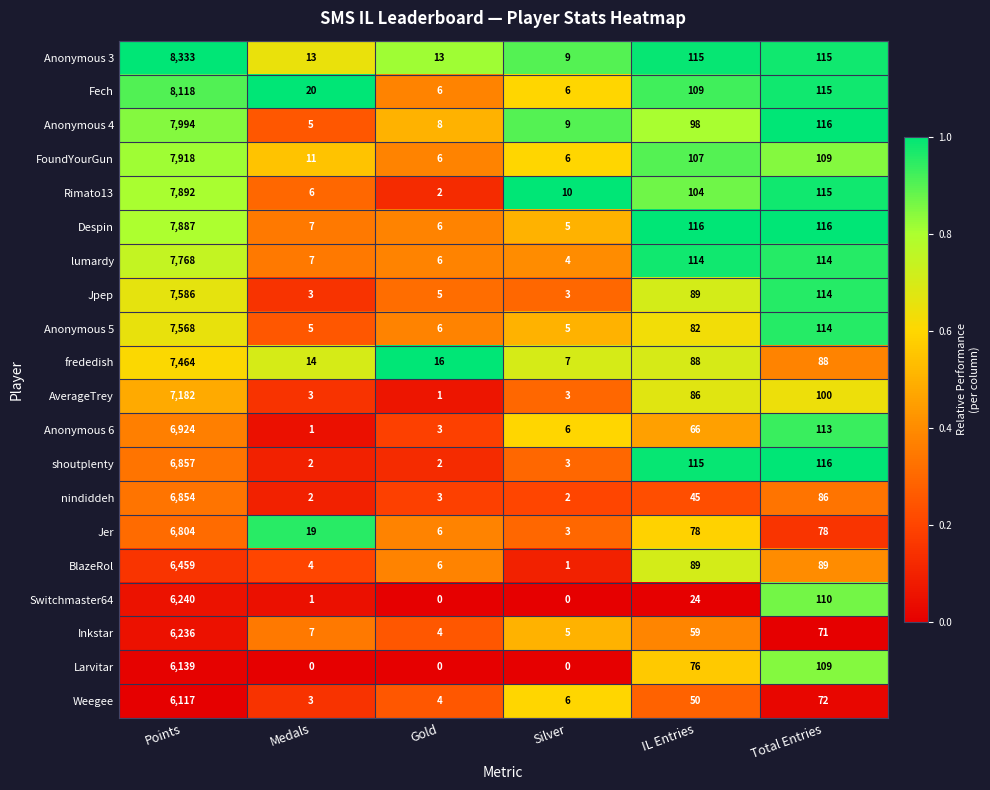

Which series has the widest spread of values?

Anonymous 3